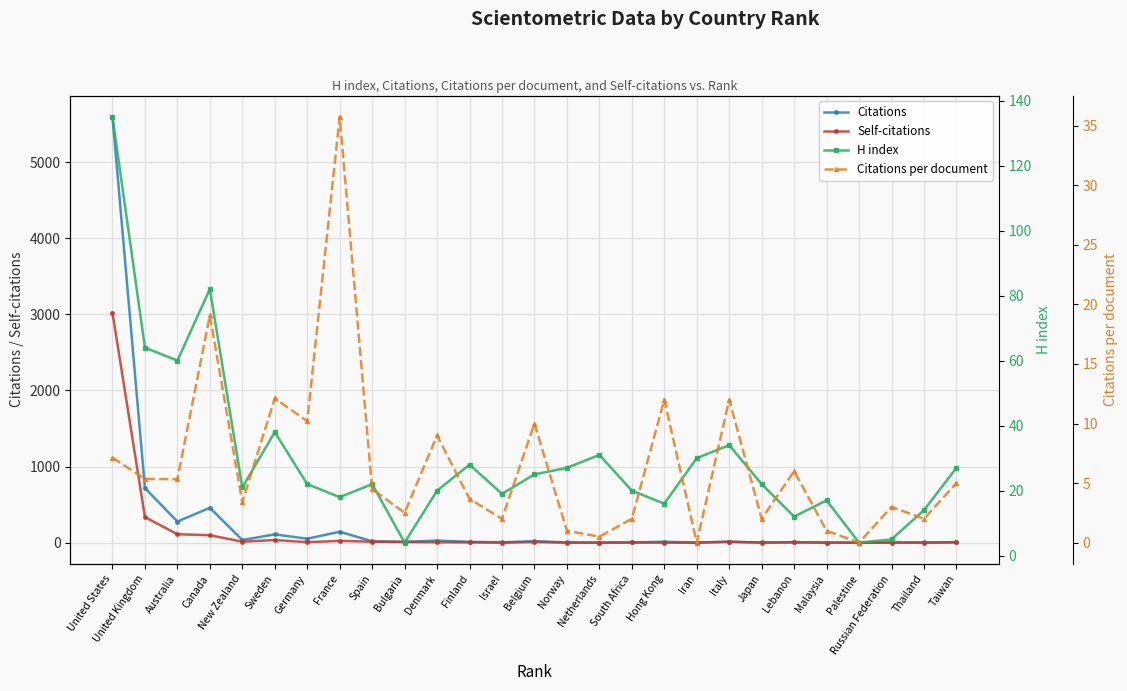

What is the sum of all Citations values?

7524.0